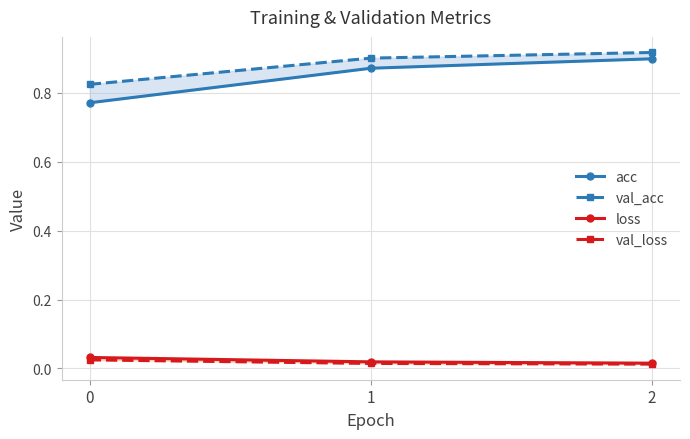

Which series has the largest range (max minus min)?

acc